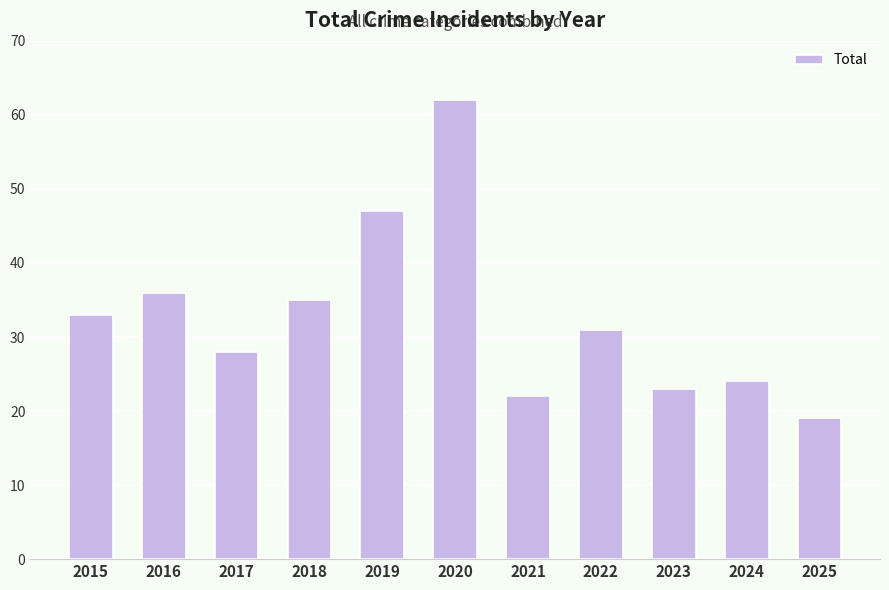

Are the bars horizontal?

No